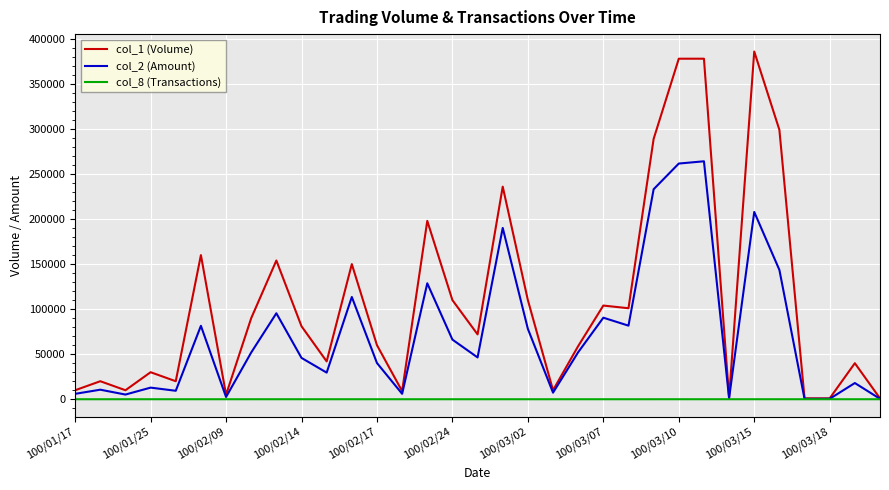

Which series has the largest total across all categories?

col_1 (Volume)